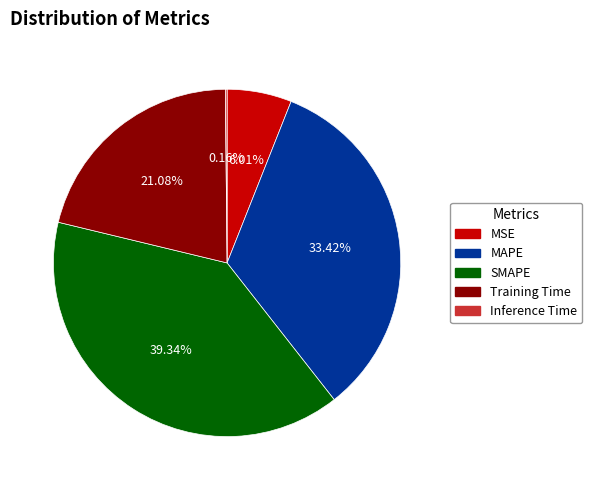

True or false: SMAPE accounts for 39% of the total.

True